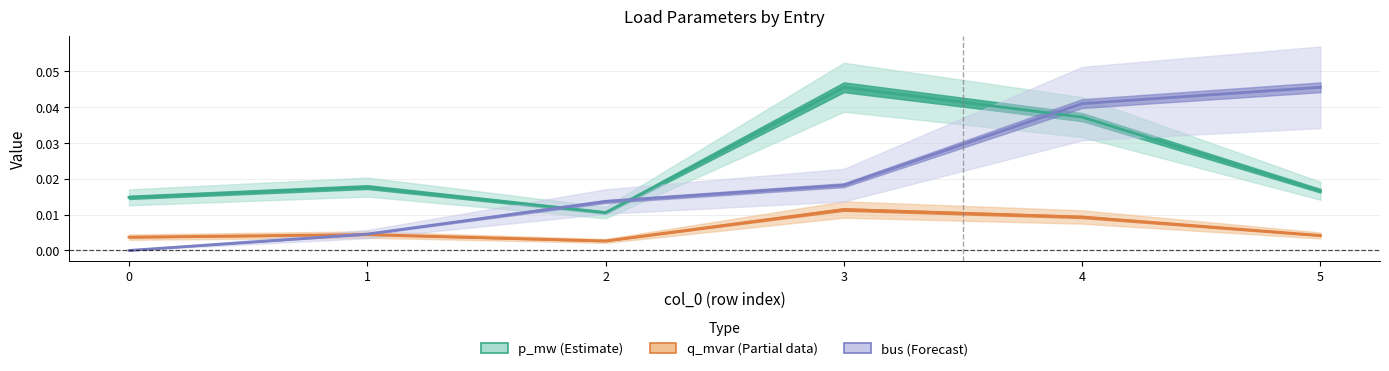

What are all the series names shown in the legend?

p_mw (Estimate), q_mvar (Partial), bus (Forecast)